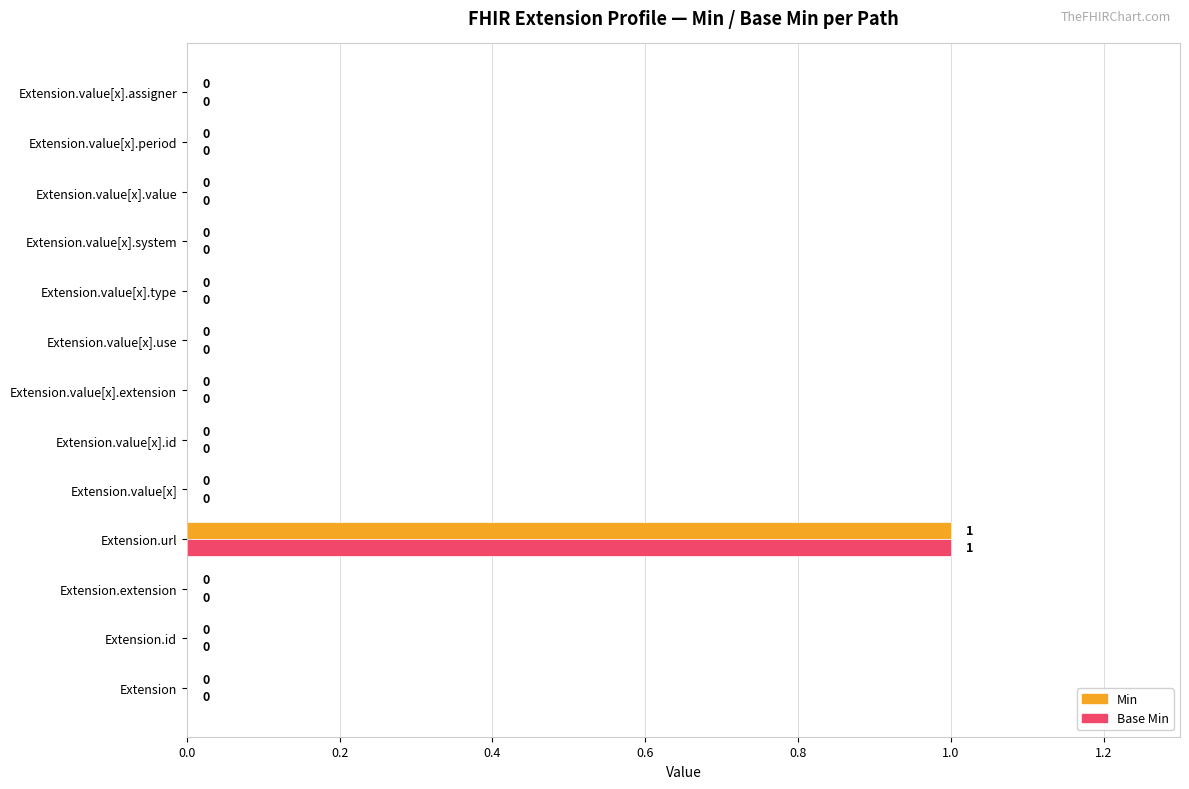

At which category is the sum across all series the highest?

Extension.url